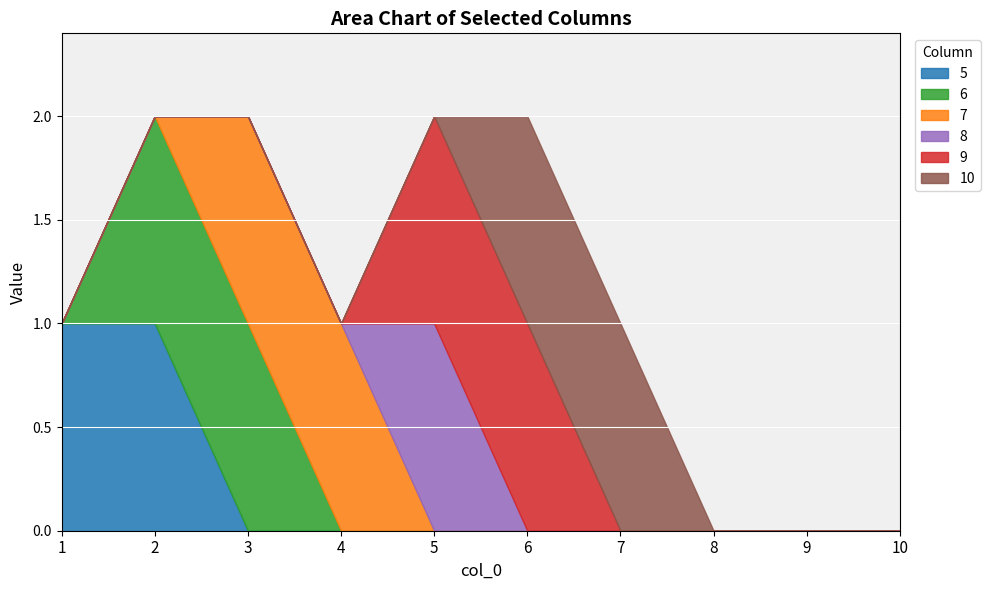

What are all the series names shown in the legend?

5, 6, 7, 8, 9, 10